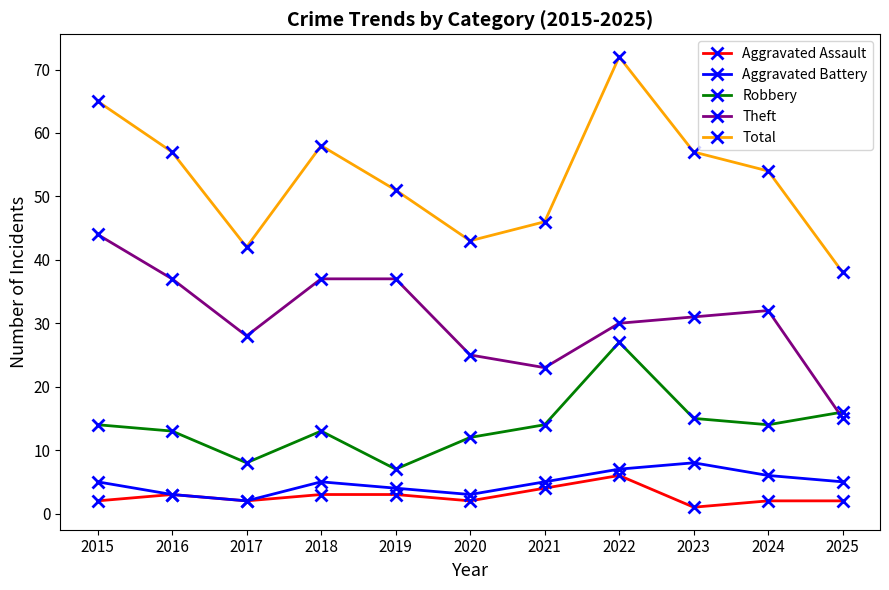

What is the sum of all Aggravated Assault values?

30